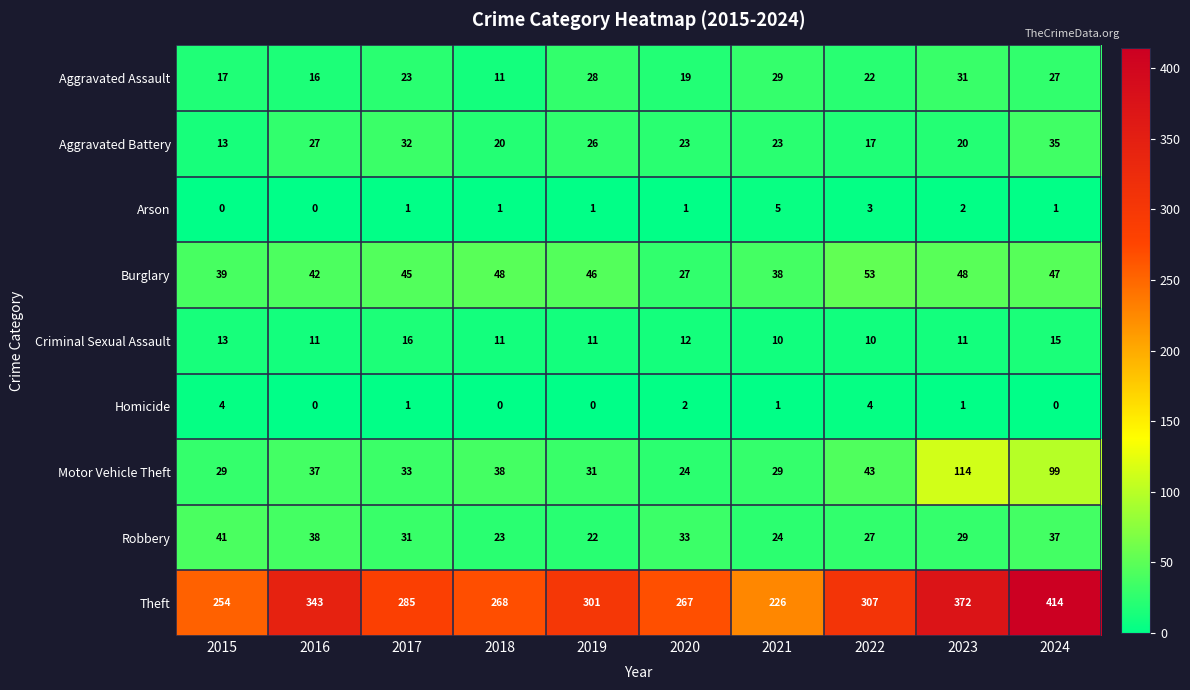

What is the sum of the Criminal Sexual Assault values at 2024 and 2023?

26